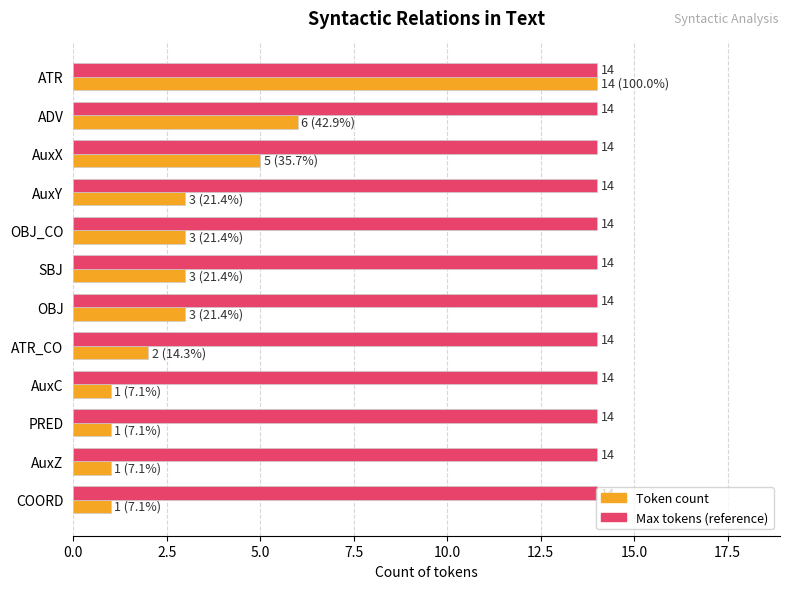

What is the maximum value shown in the chart?

14